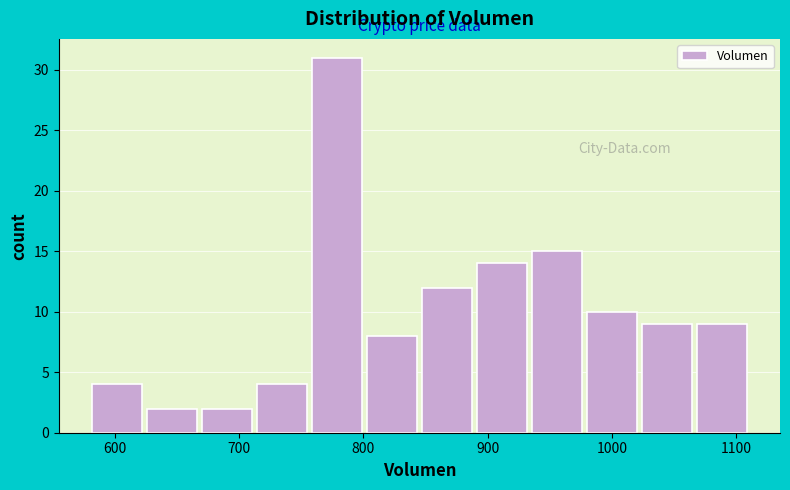

How tall is the bar that spans 670 to 710 on the x-axis? Neither the bar edges nor the heights are printed on the chart, so give them approximately, as read against the axes.

2